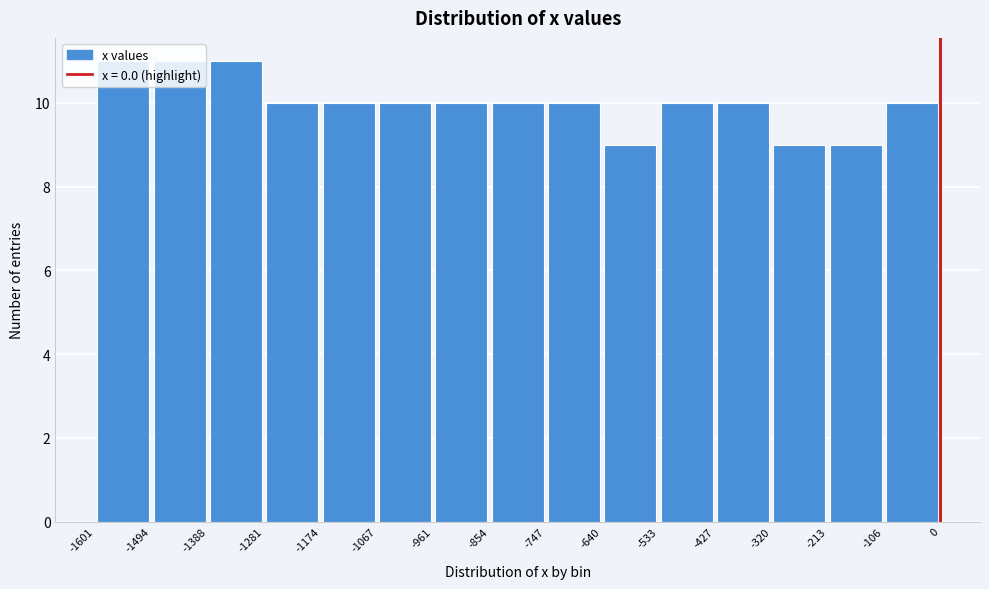

Reading left to right, list every bar in this chart as the range it spans on the x-axis followed by its height. The values are not printed on the chart, so give them approximately, as read against the axis.

-1601 to -1494: 11
-1494 to -1388: 11
-1388 to -1281: 11
-1281 to -1174: 10
-1174 to -1067: 10
-1067 to -961: 10
-961 to -854: 10
-854 to -747: 10
-747 to -640: 10
-640 to -533: 9
-533 to -427: 10
-427 to -320: 10
-320 to -213: 9
-213 to -106: 9
-106 to 0: 10